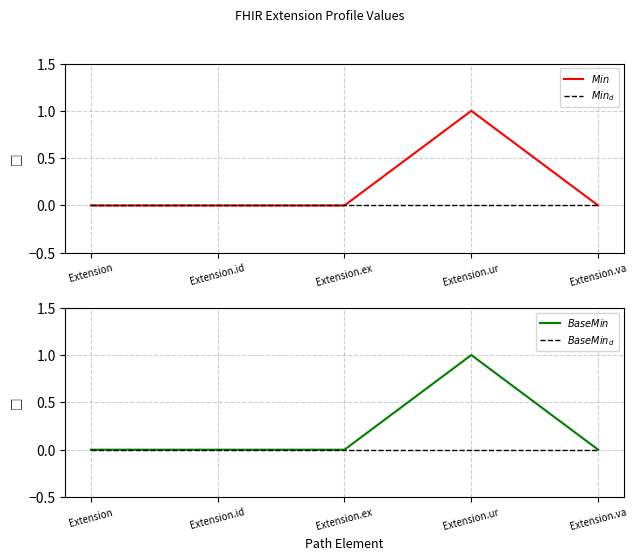

What is the difference between the $Min$ values at Extension.ur and Extension?

1